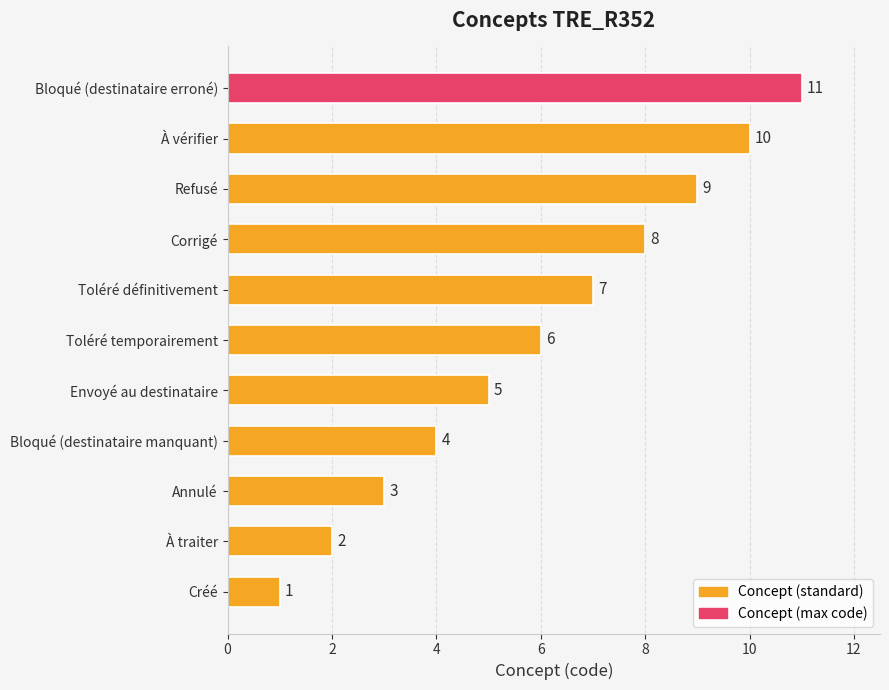

What is the sum of all values?

66